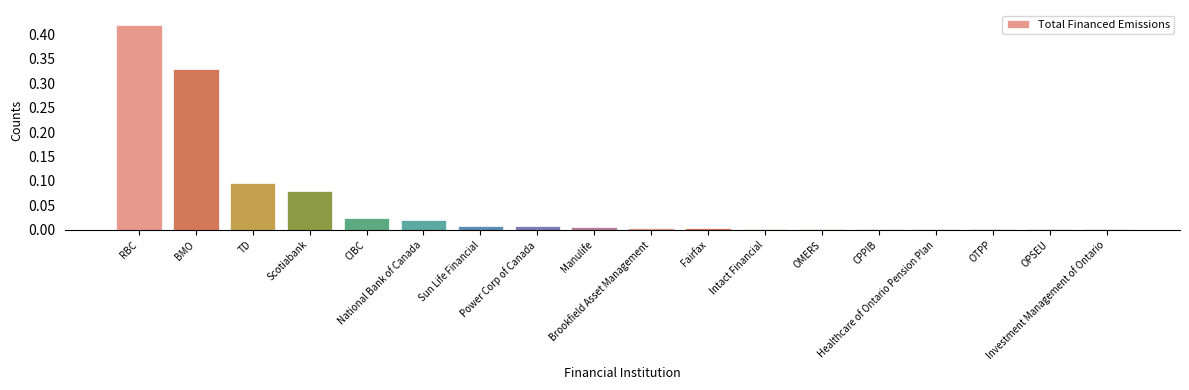

What is the difference between the maximum and minimum values?

0.4